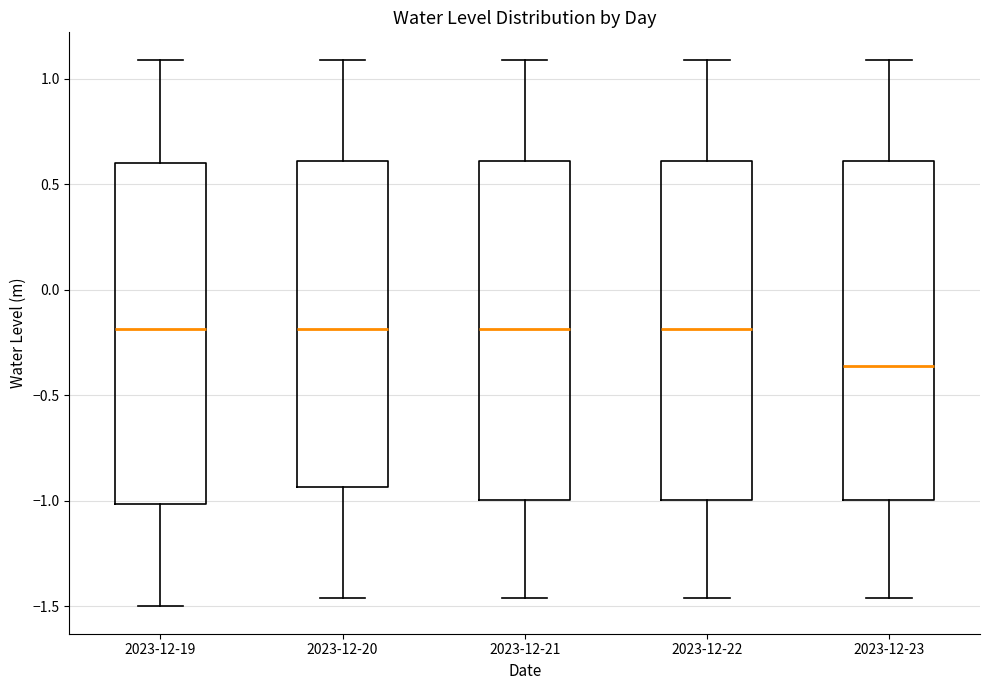

Reading left to right, transcribe this box plot: for each box, give where its median line is, the range the box spans, and where its two whiskers end, as read against the y-axis. The values are not printed on the chart, so give them approximately, as read against the axis.

2023-12-19: median -0.20, box -1.00 to 0.60, whiskers -1.50 to 1.10
2023-12-20: median -0.20, box -0.95 to 0.60, whiskers -1.45 to 1.10
2023-12-21: median -0.20, box -1.00 to 0.60, whiskers -1.45 to 1.10
2023-12-22: median -0.20, box -1.00 to 0.60, whiskers -1.45 to 1.10
2023-12-23: median -0.35, box -1.00 to 0.60, whiskers -1.45 to 1.10